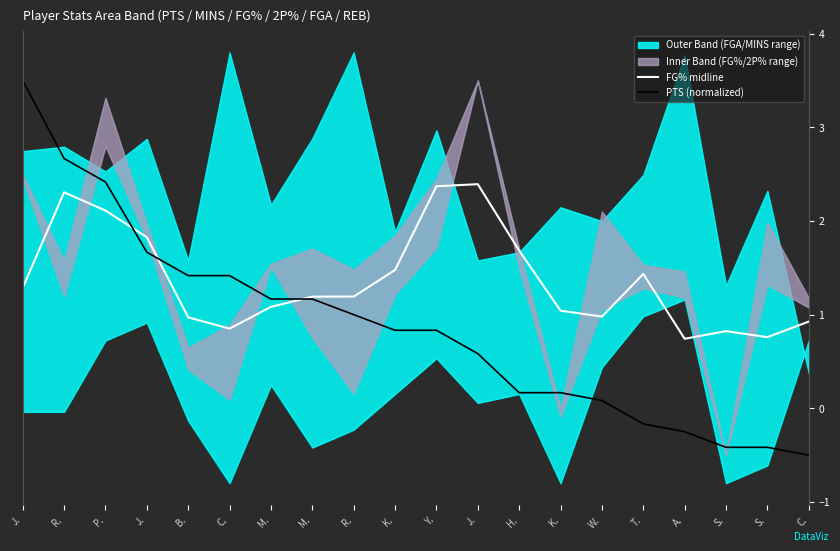

What is the sum of all FG% midline values?

27.5